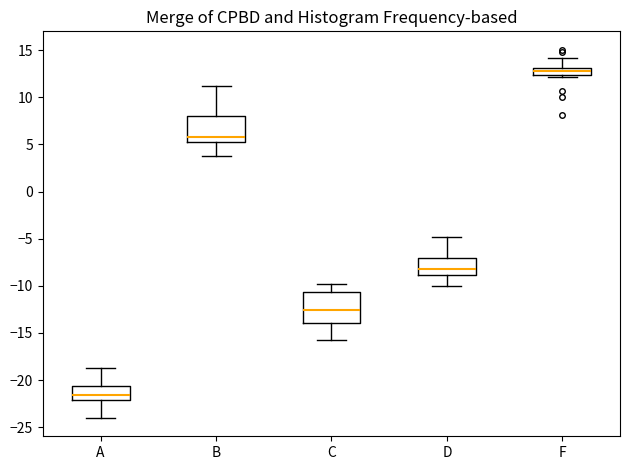

Where is the lower edge of the box for D on the y-axis? The values are not printed on the chart, so give them approximately, as read against the axis.

-9.0